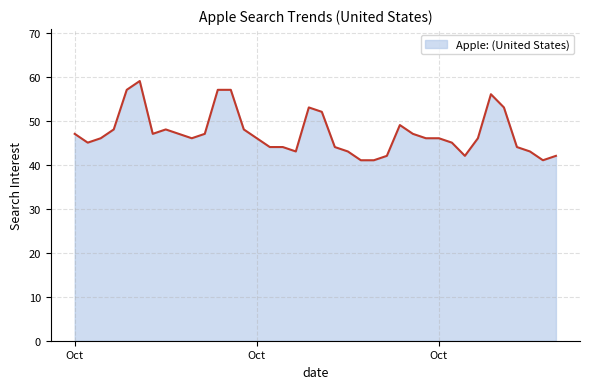

What is the difference between the maximum and minimum values?

18